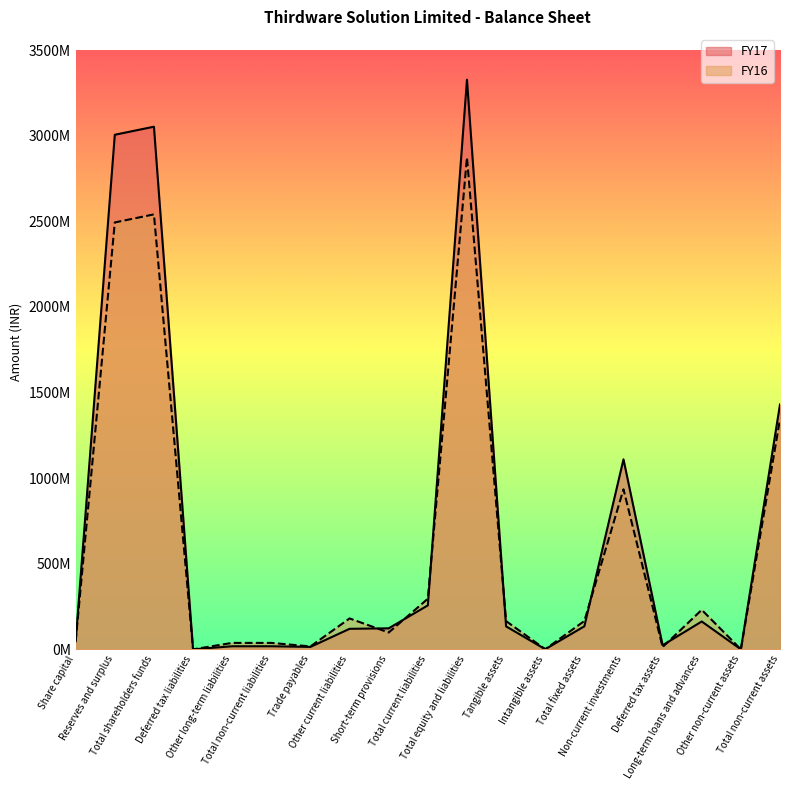

At which category does FY16 reach its first local valley?

Deferred tax liabilities